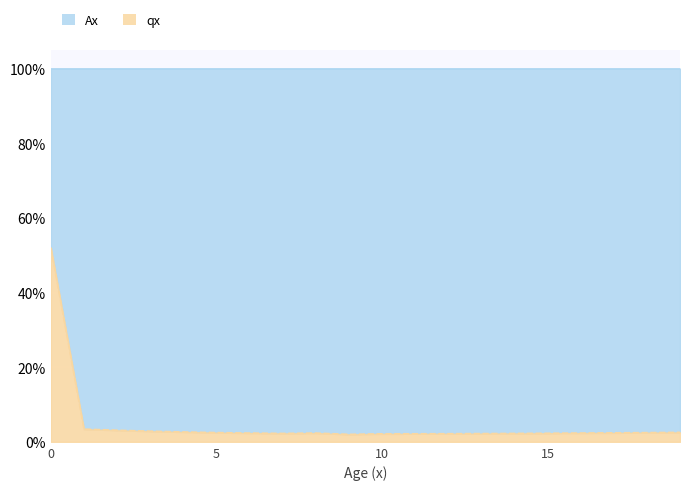

Is it true that the value at 3 is 0.0?

False